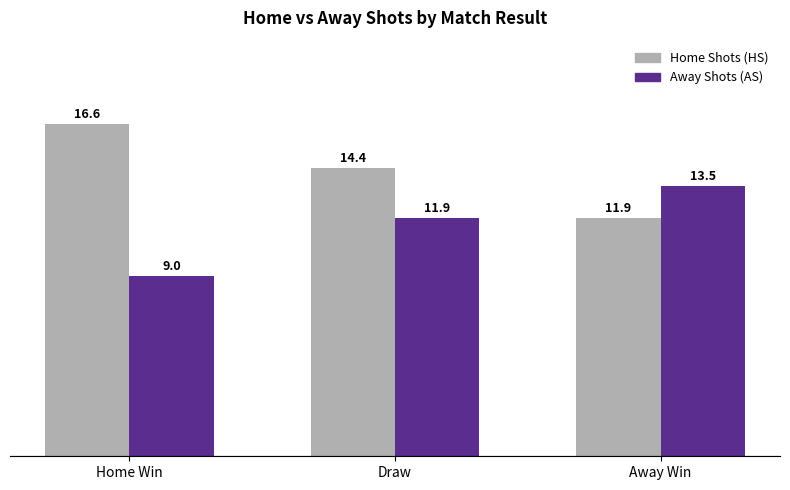

How many data points in Home Shots (HS) are above 12?

2